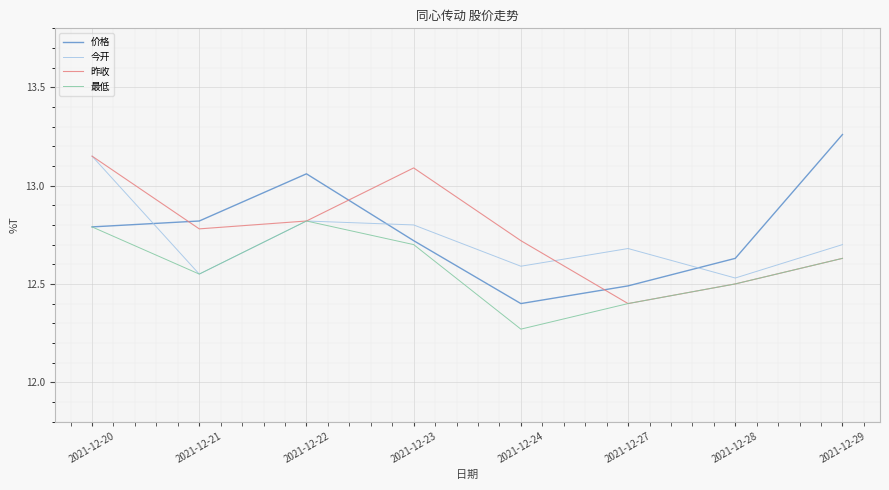

What is the total value across all series at 2021-12-28?

50.2